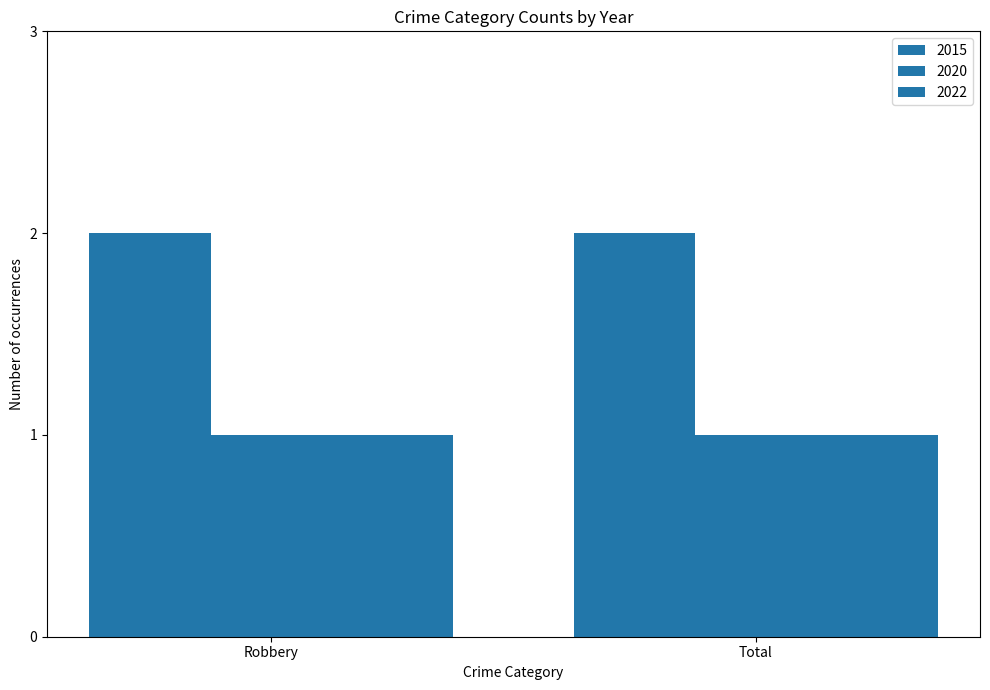

Rank the series by their maximum value, from lowest to highest.

2020, 2022, 2015